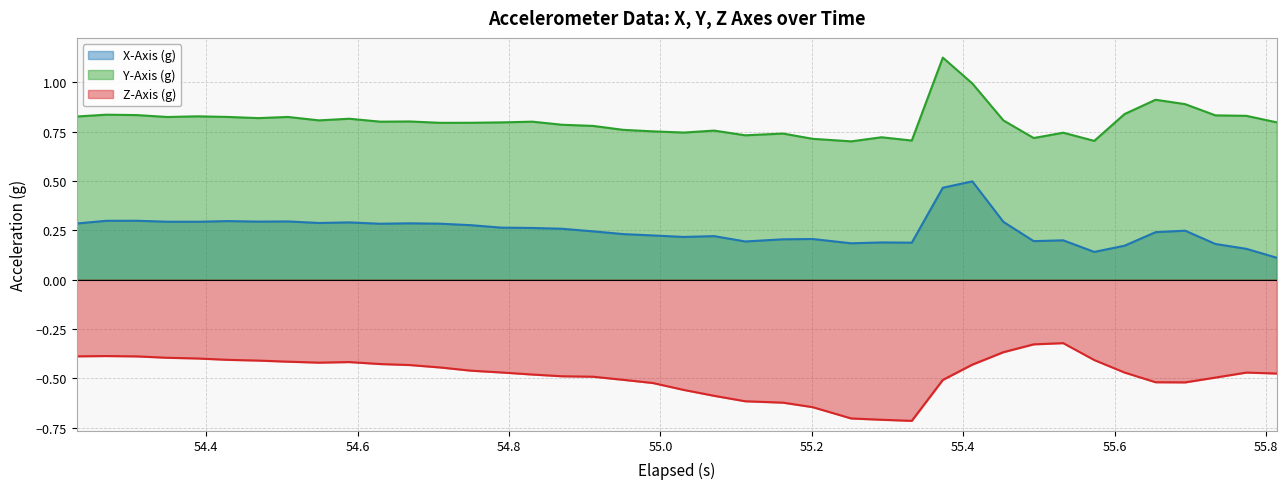

What is the maximum value for Z-Axis (g)?

-0.3